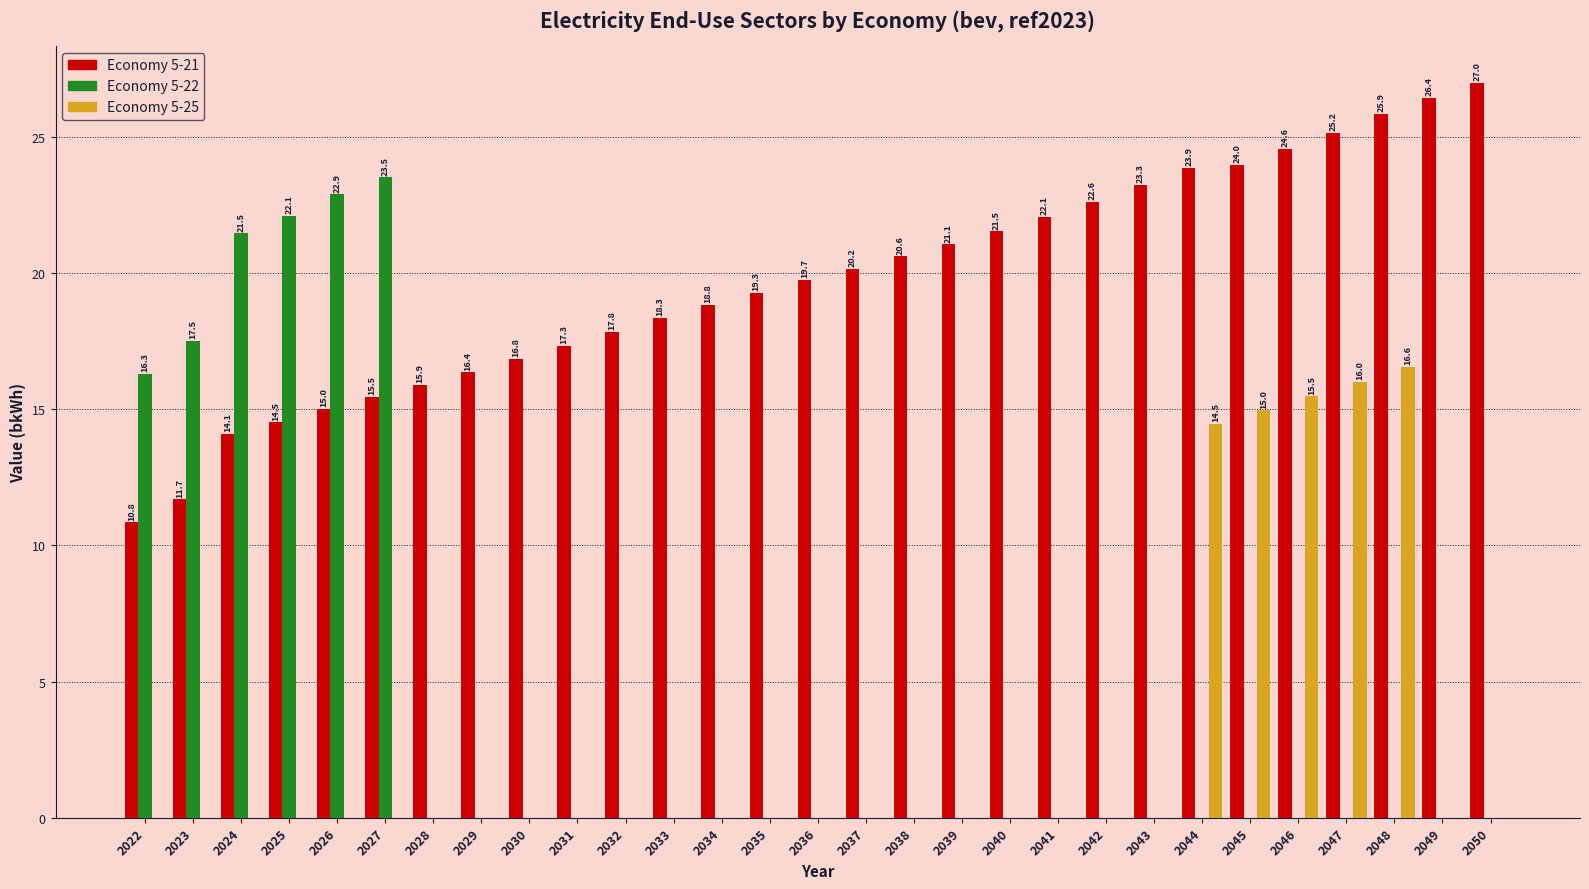

What is the total value across all series at 2038?

20.6